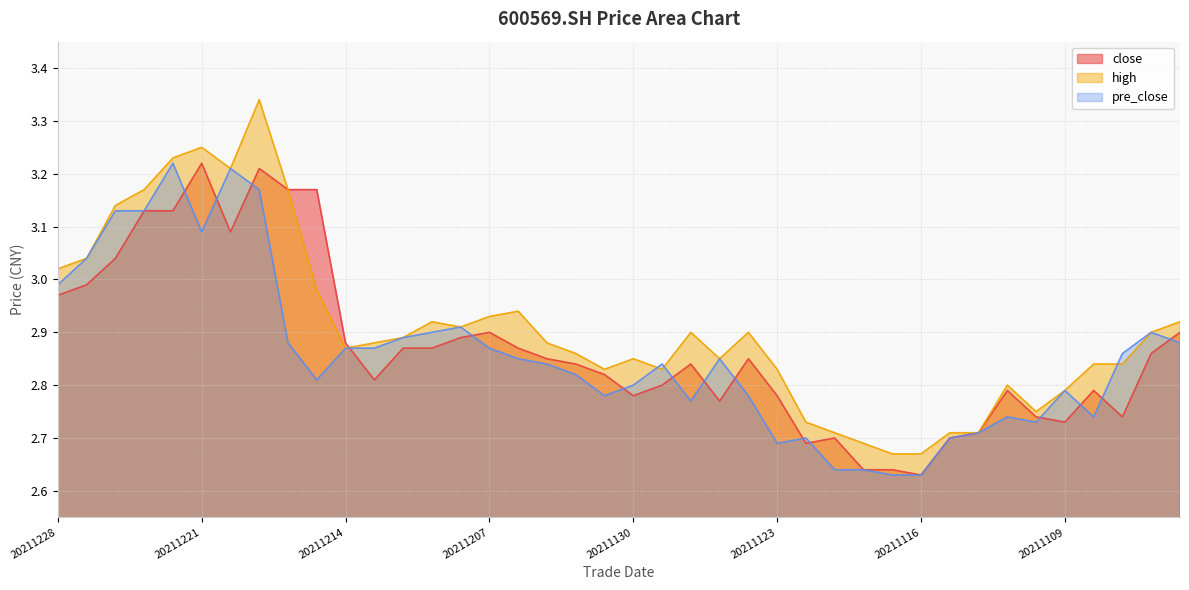

At which label is pre_close closest to 2?

20211117